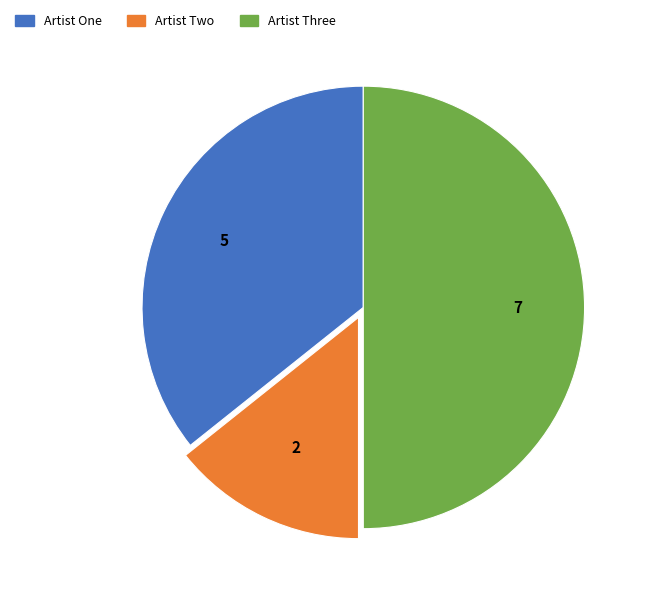

Which category has the smallest portion of the pie?

Artist Two